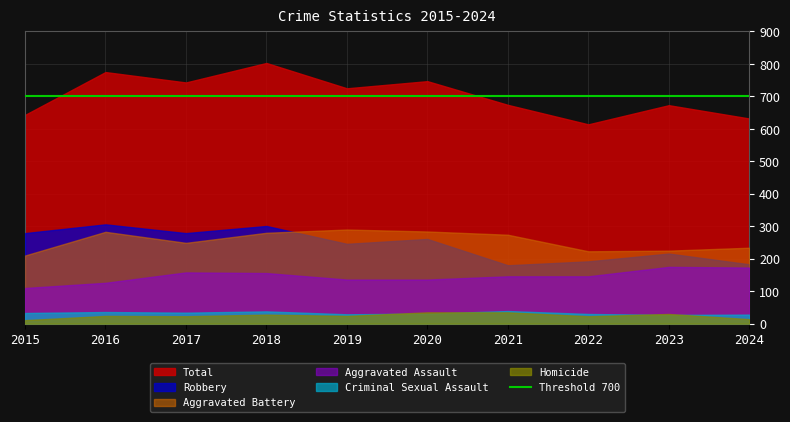

Reading right to left, transcribe all the data shown in this chart.

Aggravated Assault: 173	175	146	146	136	136	156	158	126	110
Aggravated Battery: 234	225	223	274	284	290	280	249	283	210
Criminal Sexual Assault: 28	27	30	39	31	29	38	34	36	33
Homicide: 14	30	23	35	35	24	28	23	24	11
Robbery: 183	216	192	180	261	246	301	279	306	279
Total: 632	673	614	674	747	725	803	743	775	643